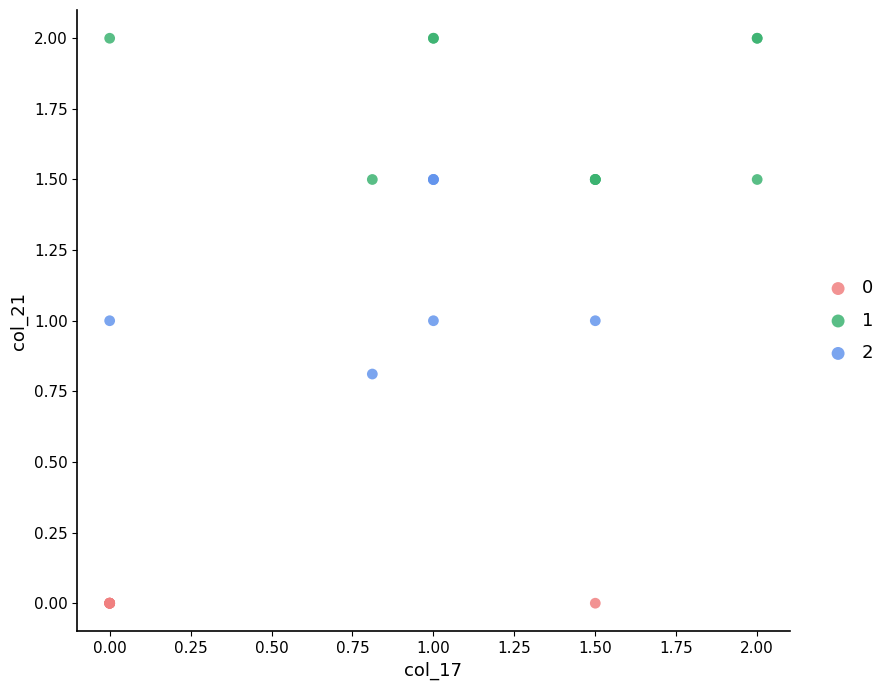

What are all the series names shown in the legend?

0, 1, 2